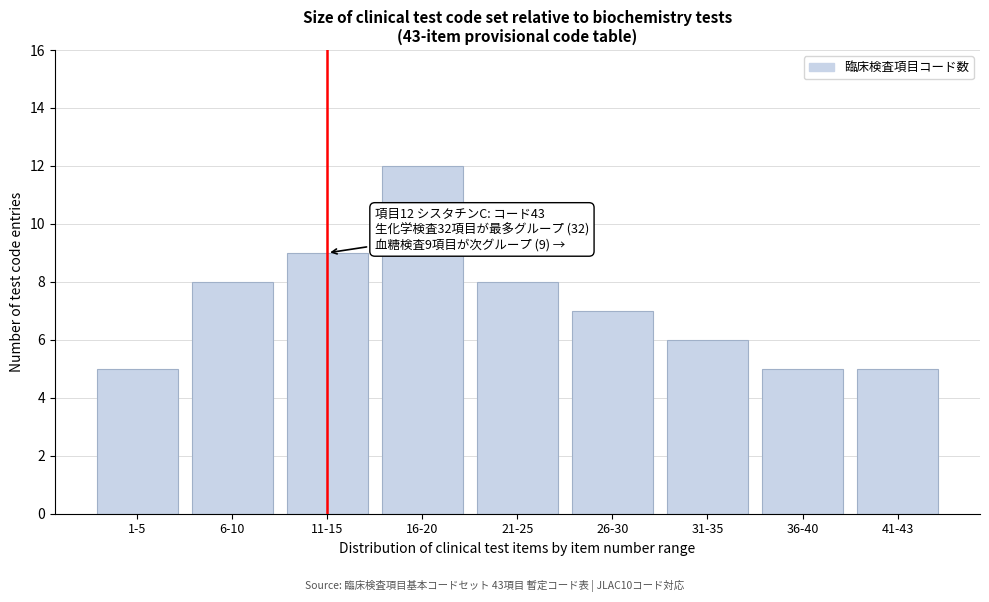

Reading left to right, what are all the values shown in this chart?

5	8	9	12	8	7	6	5	5